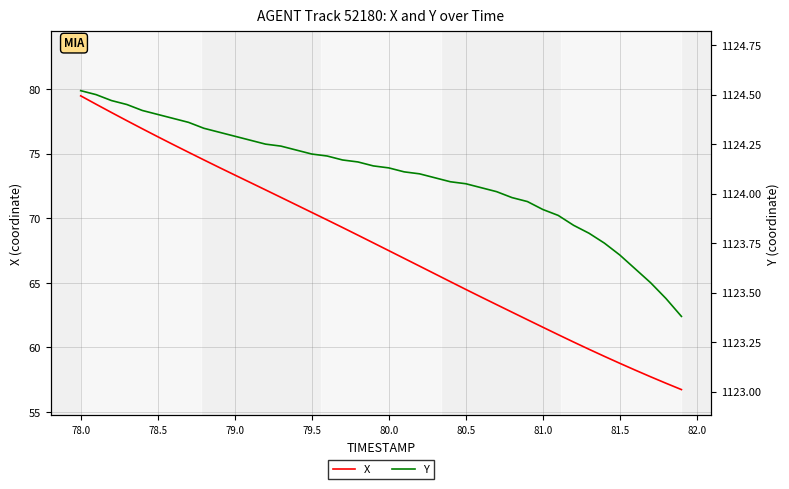

At how many categories does at least one series exceed 319?

40